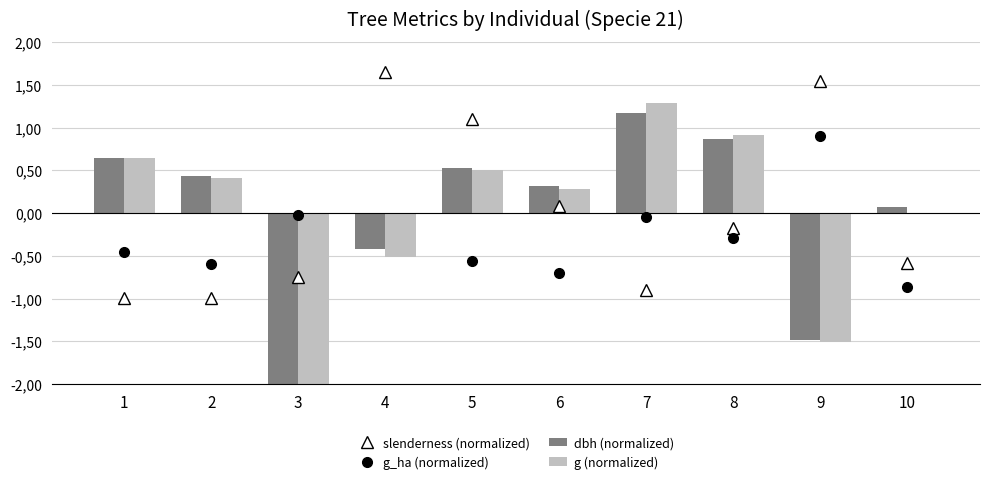

Which has a higher value, 1 or 10?

10